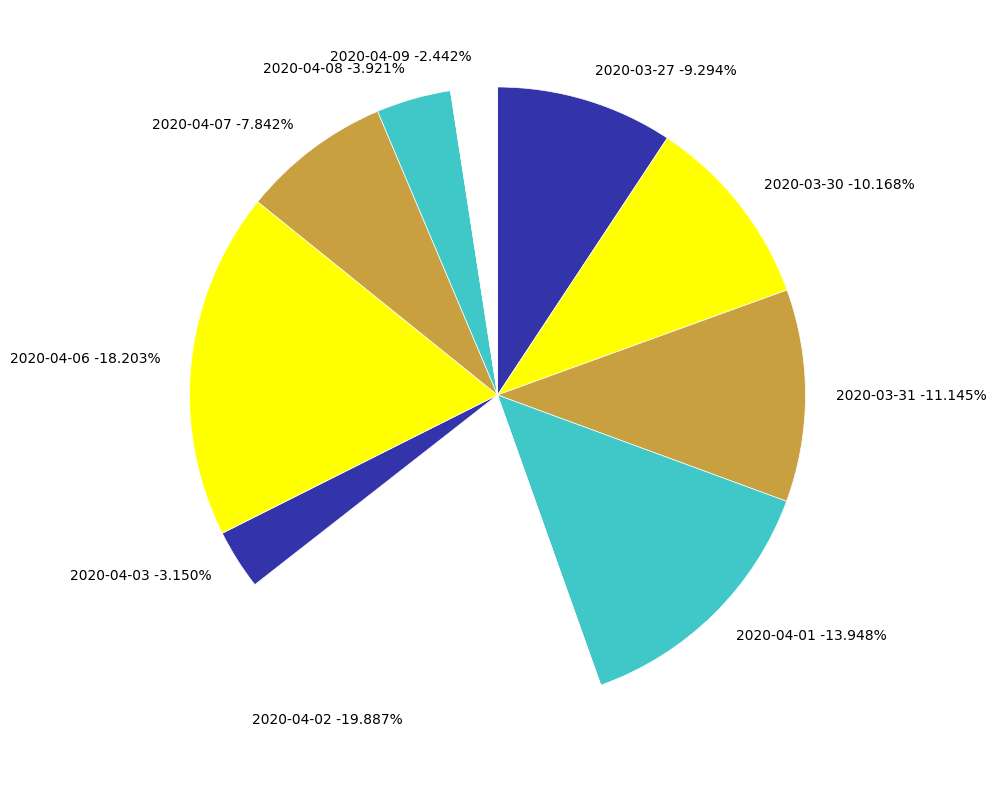

True or false: 2020-04-07 accounts for 8% of the total.

True